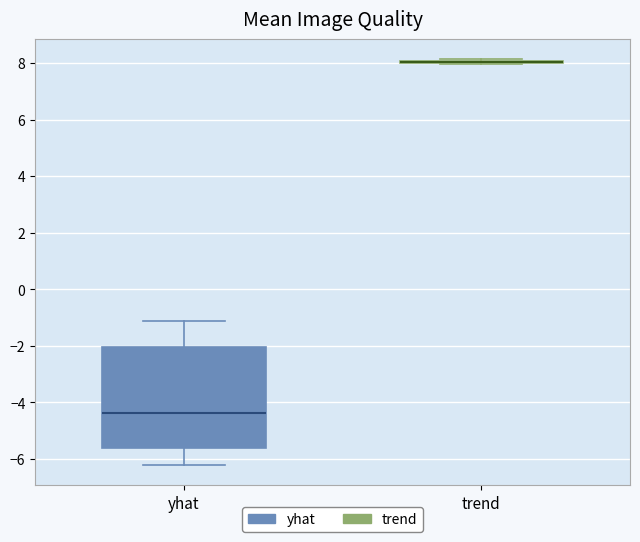

Reading left to right, read every box against the y-axis: the position of its median line, the range the box covers, and the ends of its whiskers. The values are not printed on the chart, so give them approximately, as read against the axis.

yhat: median -4.4, box -5.6 to -2.0, whiskers -6.2 to -1.2
trend: box collapsed to a line at 8.0, whiskers 8.0 to 8.2